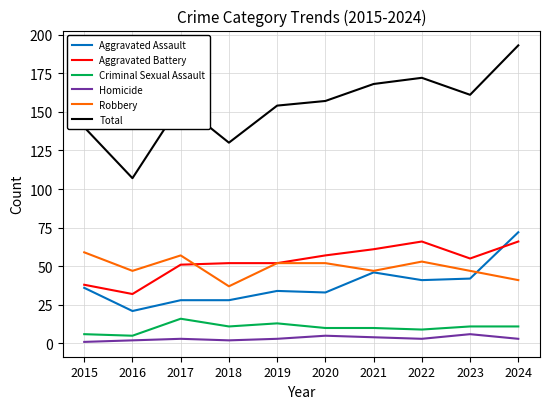

True or false: Total and Criminal Sexual Assault cross at least once.

False